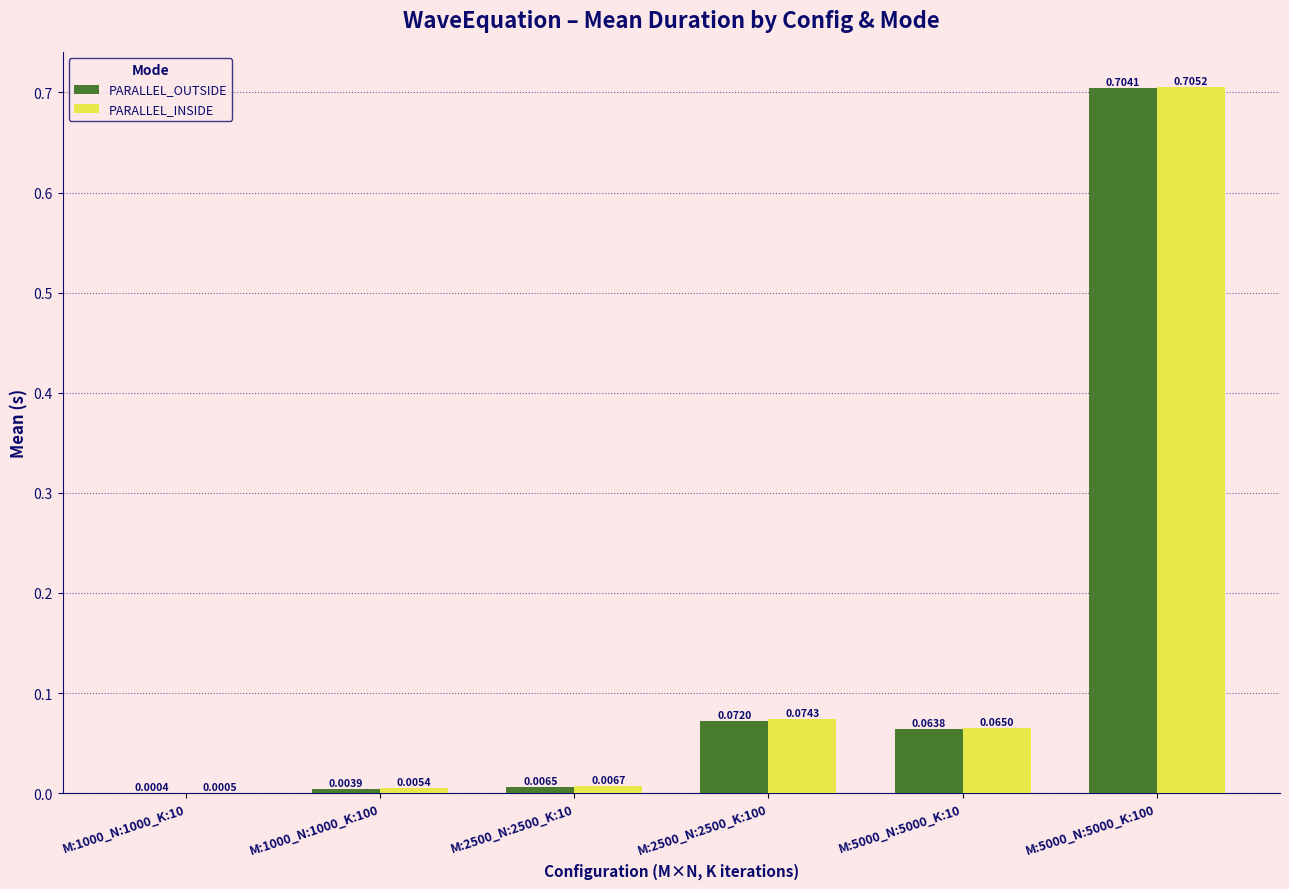

What are all the series names shown in the legend?

PARALLEL_OUTSIDE, PARALLEL_INSIDE